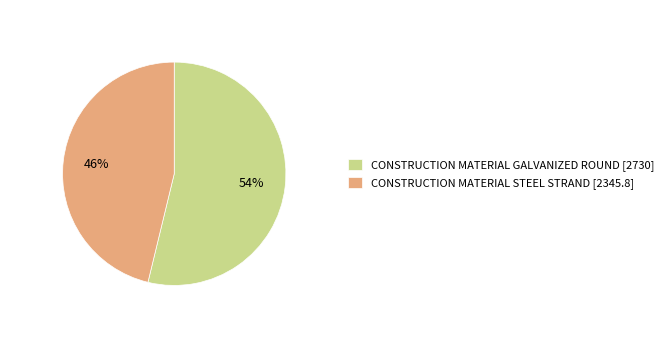

What is the ratio of the value at CONSTRUCTION MATERIAL STEEL STRAND [2345.8] to the value at CONSTRUCTION MATERIAL GALVANIZED ROUND [2730]?

0.9